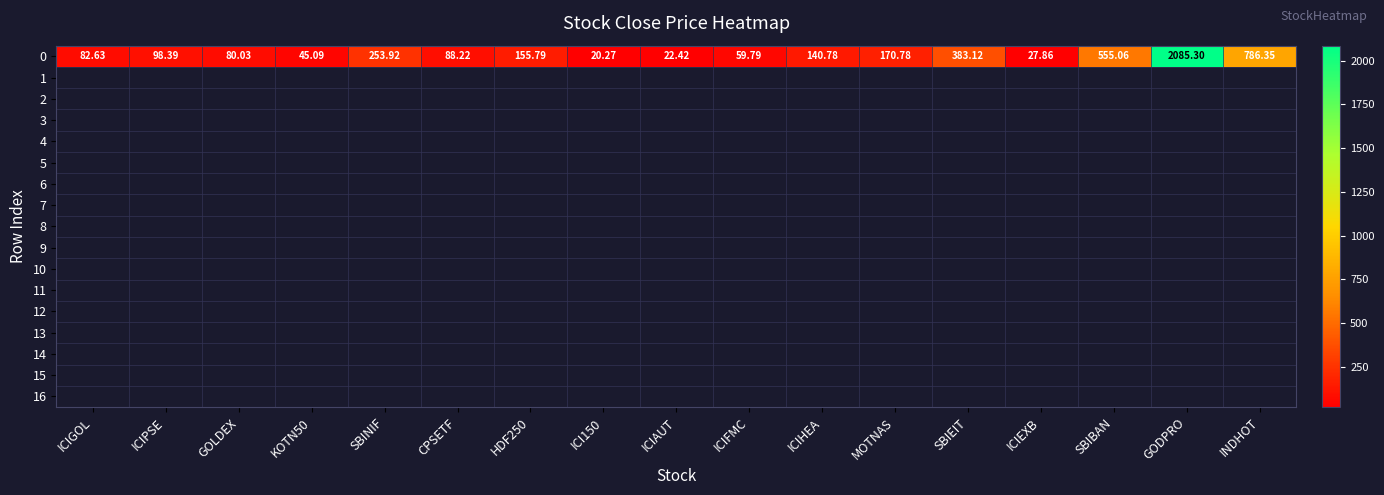

How many data points are above 98?

9